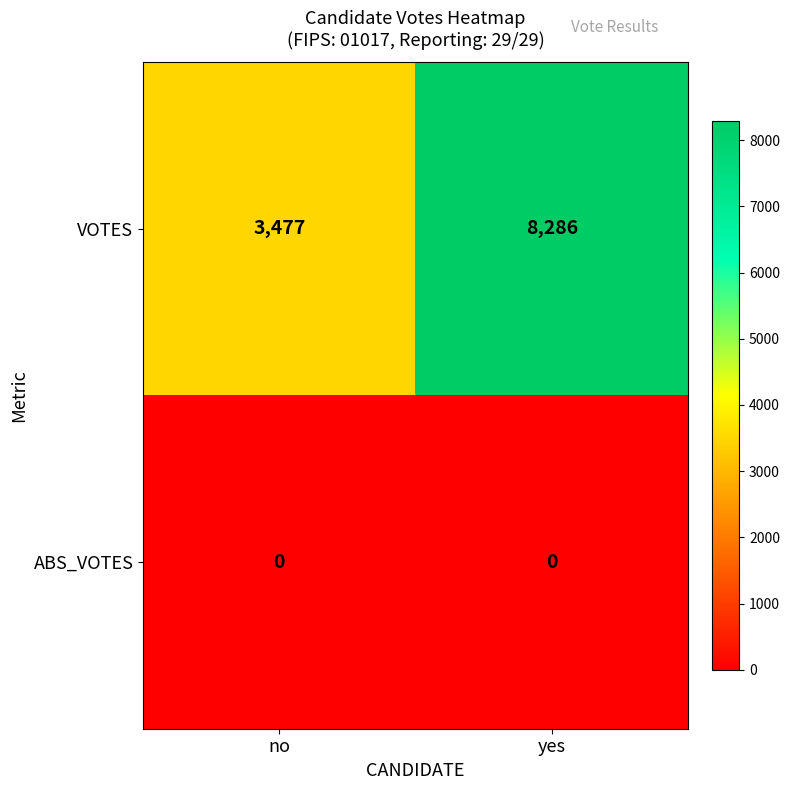

What is the difference between the maximum and minimum values in the VOTES series?

4809